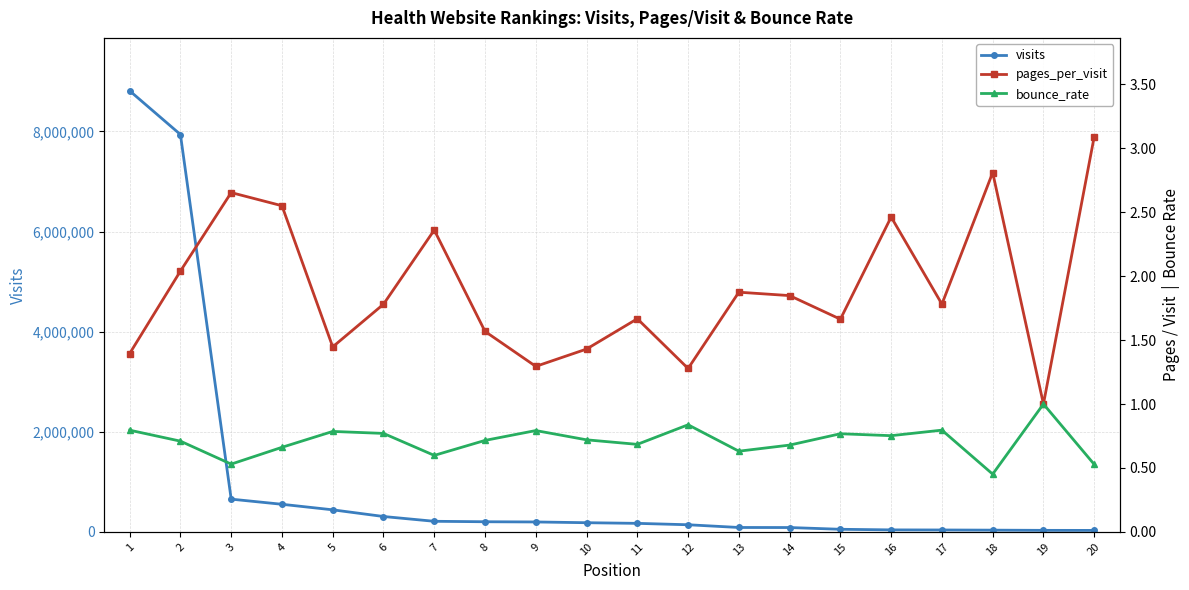

Which series changed the most between 3 and 14?

visits